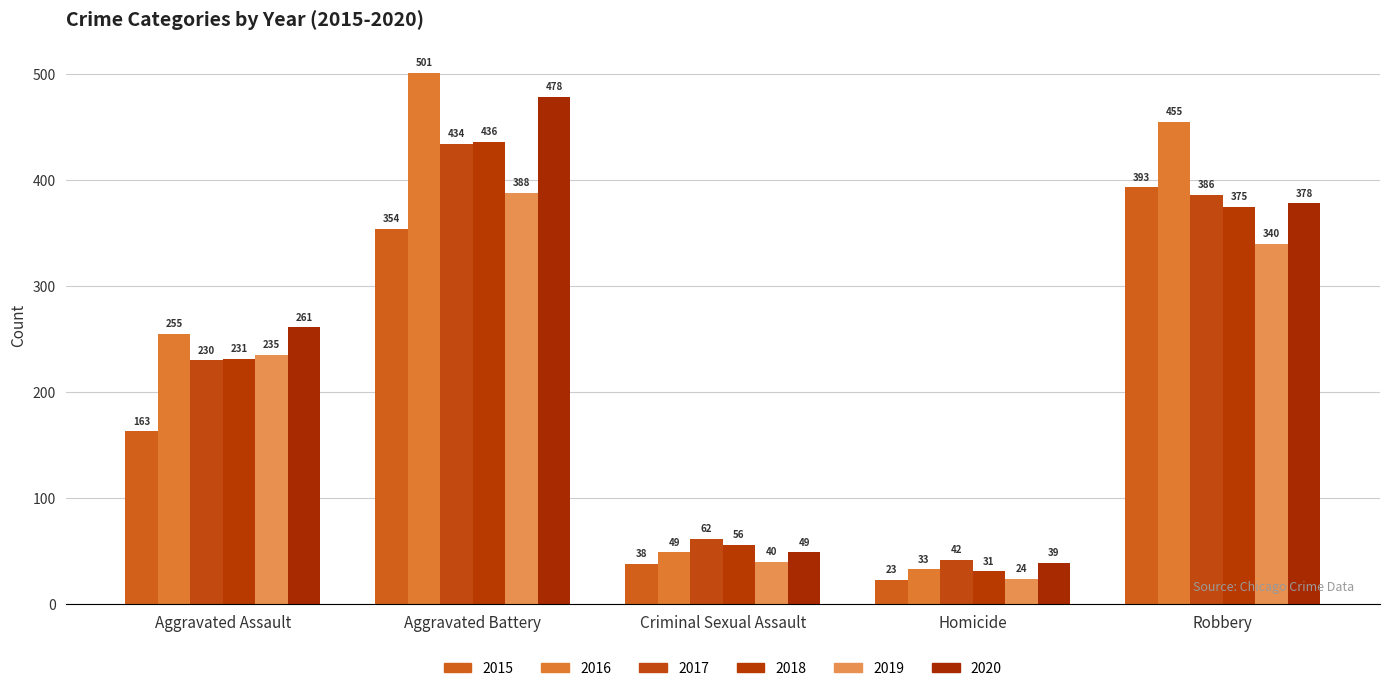

What is the approximate value of 2016 at Homicide, to the nearest 10?

30